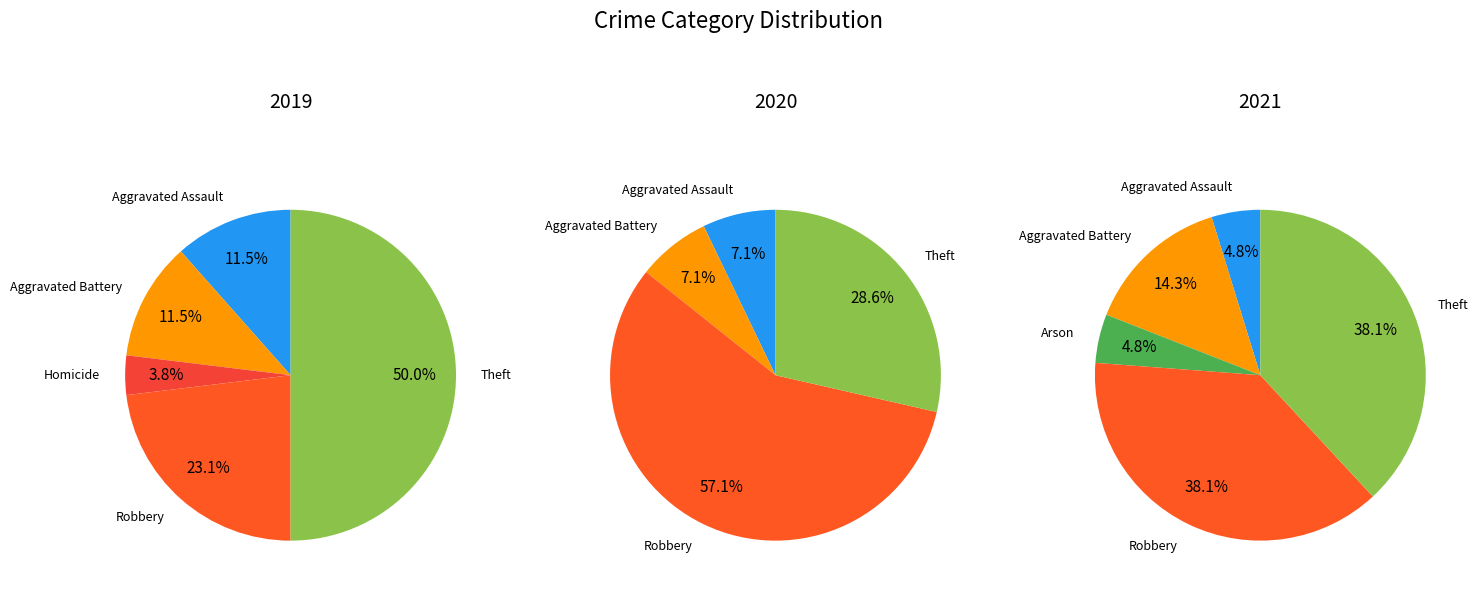

Is it true that Arson is 6% of the pie?

False